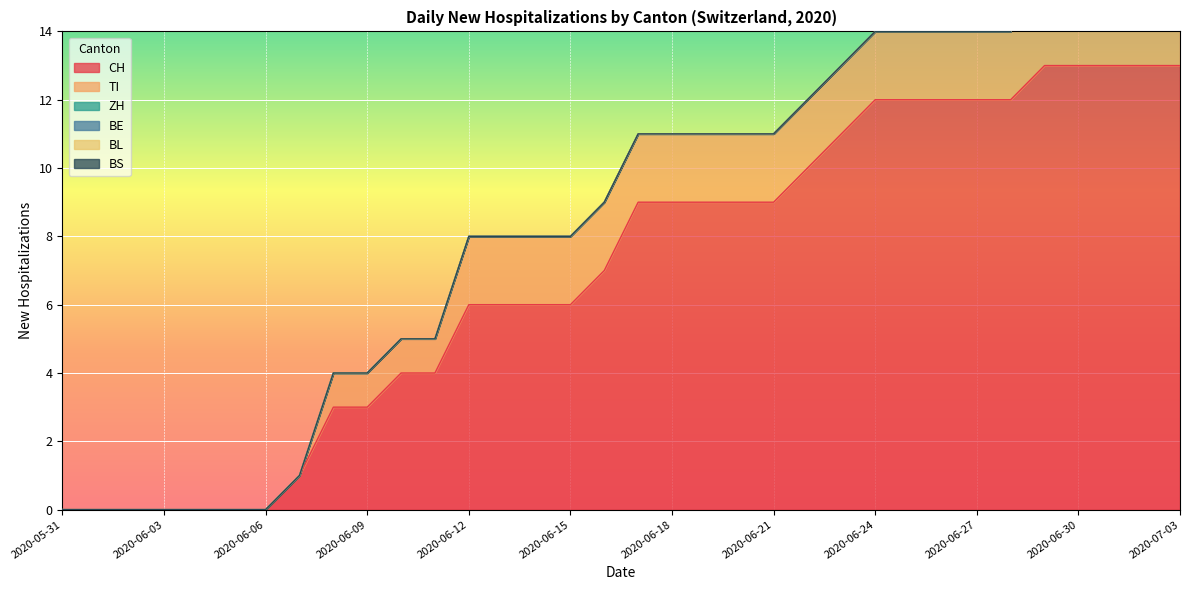

Which series has the widest spread of values?

CH